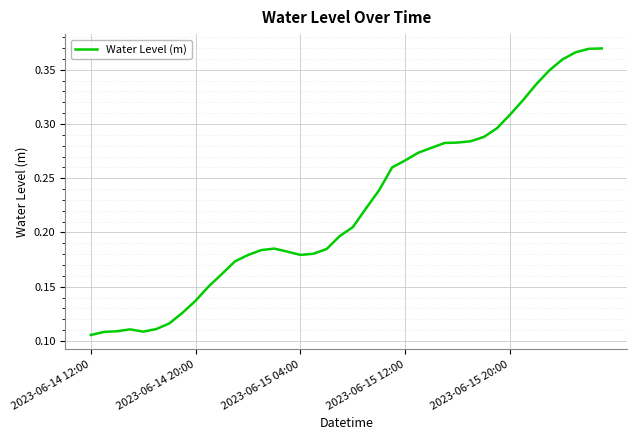

Count the number of data series in this chart.

1